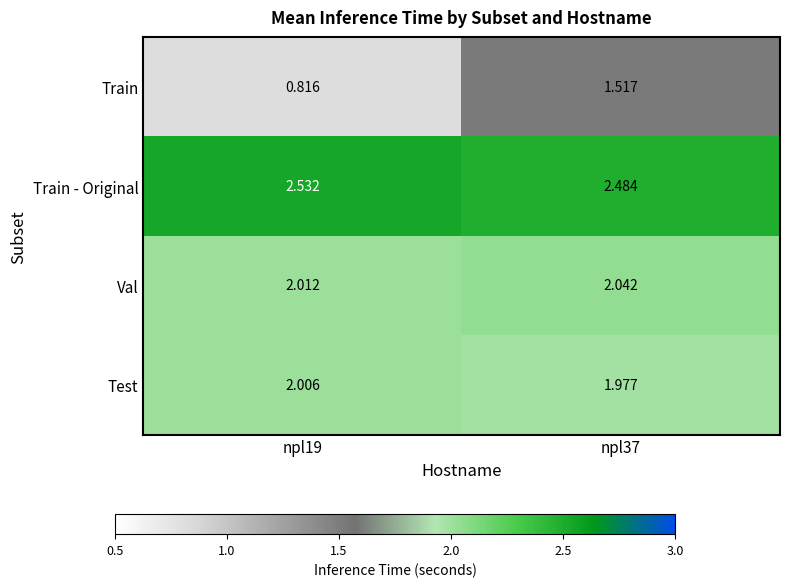

At npl37, list the series in order from smallest to largest.

Train, Test, Val, Train - Original